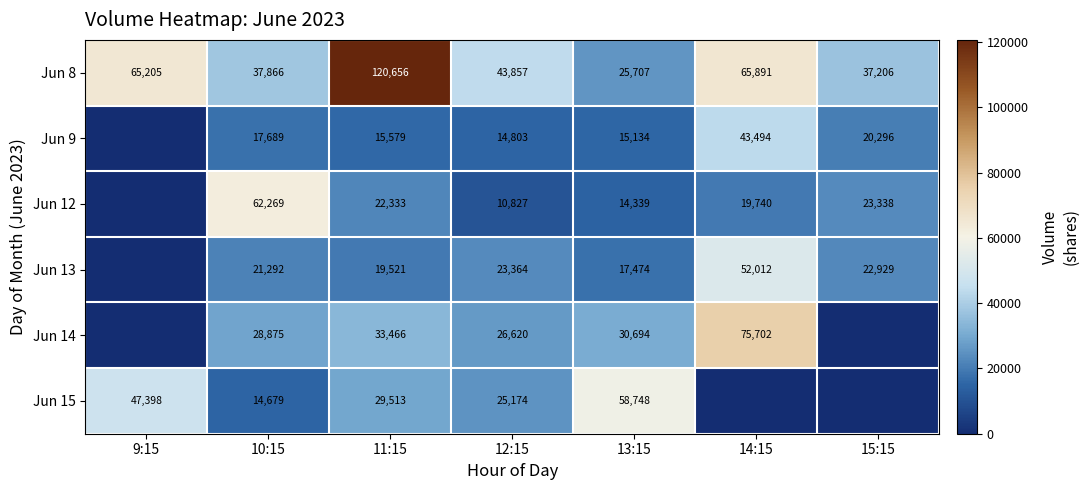

Between 10:15 and 12:15, which series saw the biggest shift?

Jun 12